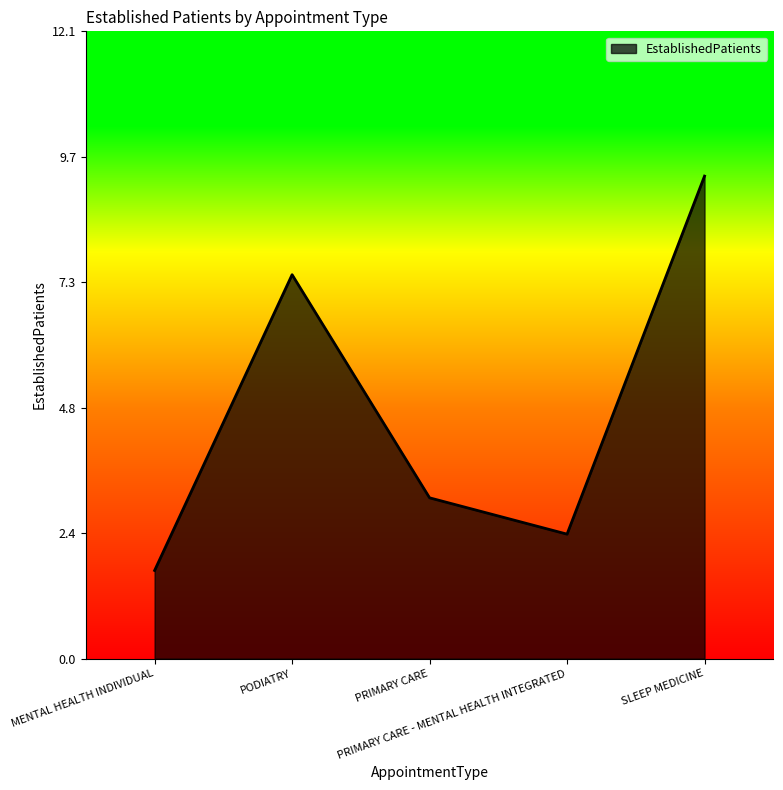

How many distinct data groups are displayed?

1